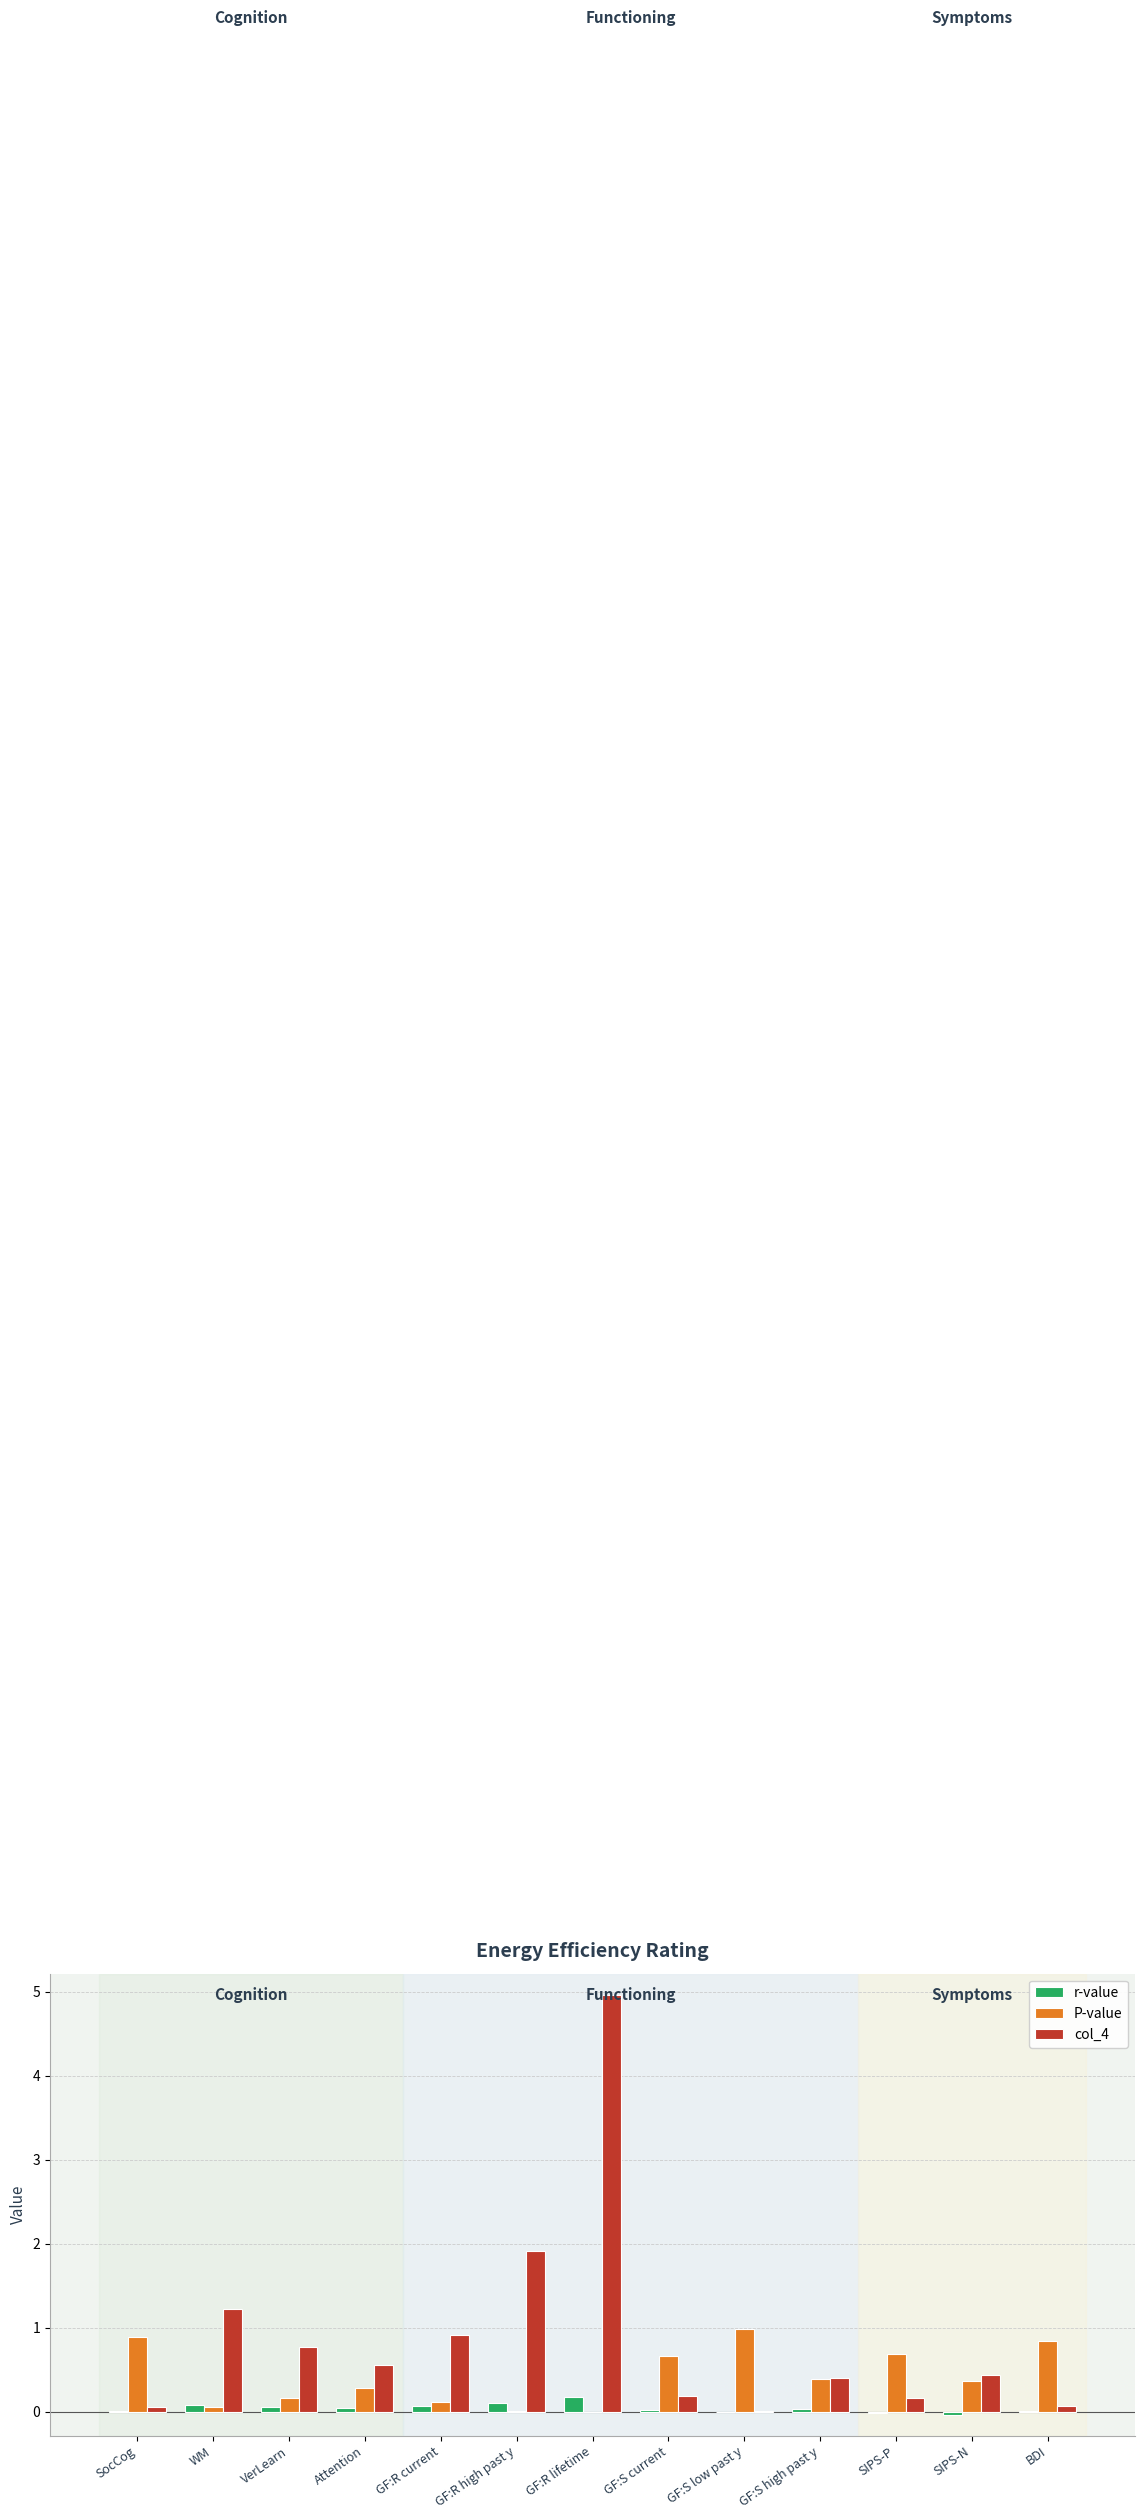

Which series has the largest range (max minus min)?

col_4